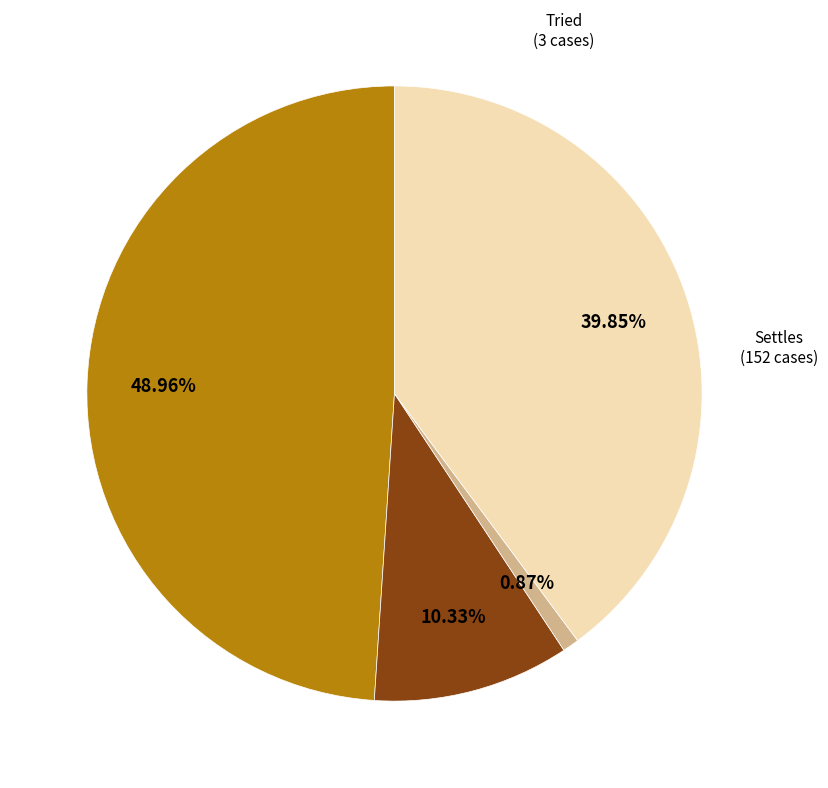

Which has a higher value, Settles or Not Litigated?

Settles